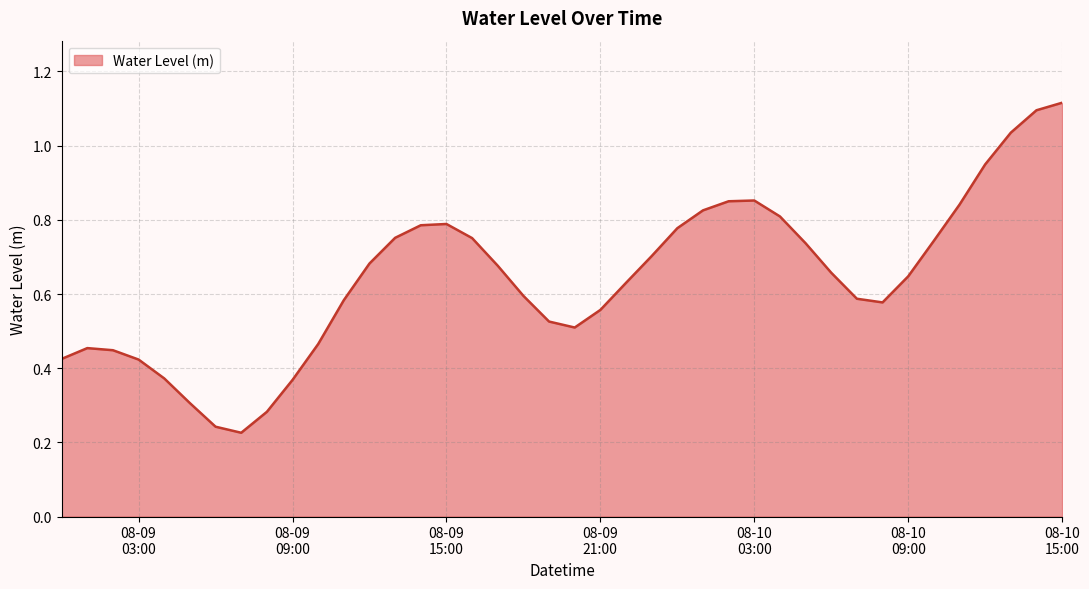

Does the chart display data point markers on the line(s)?

No